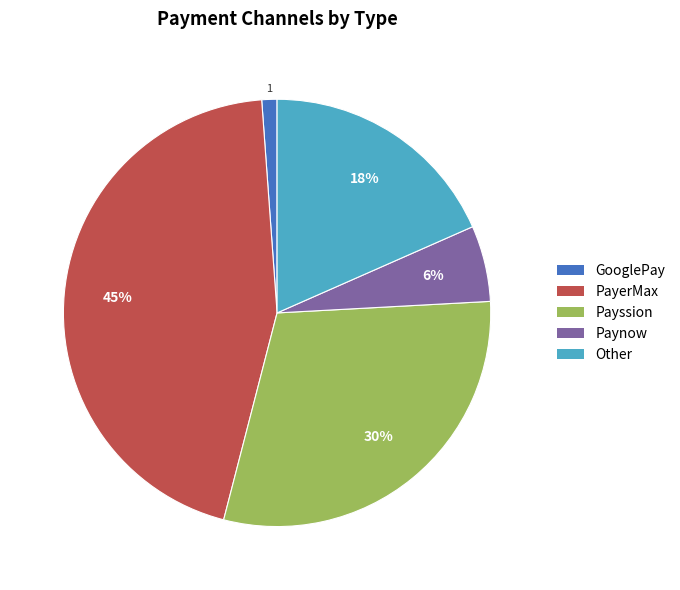

Rank the categories by value from highest to lowest.

PayerMax, Payssion, Other, Paynow, GooglePay